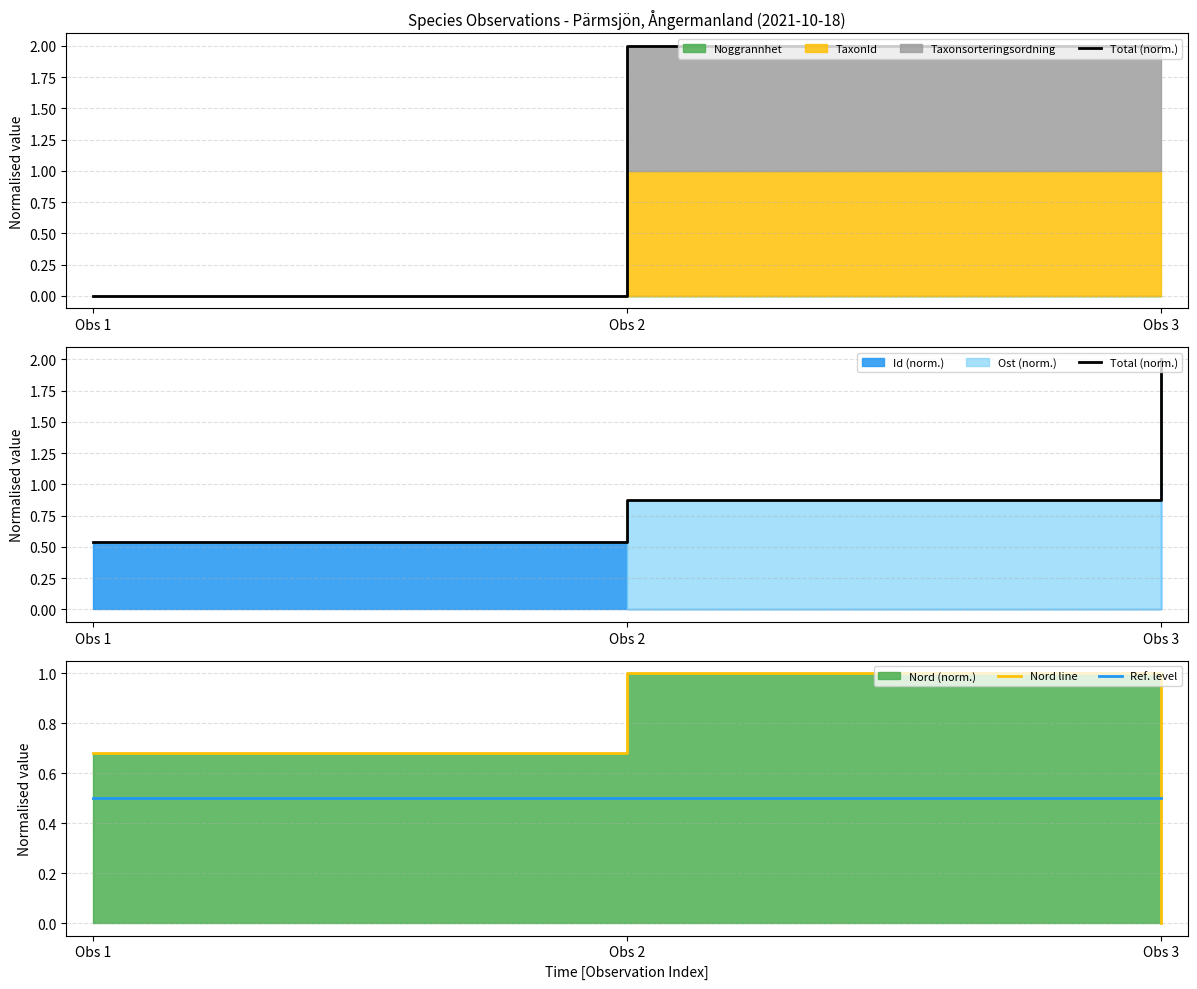

True or false: Nord line has a value of 0.4 at Obs 1.

False